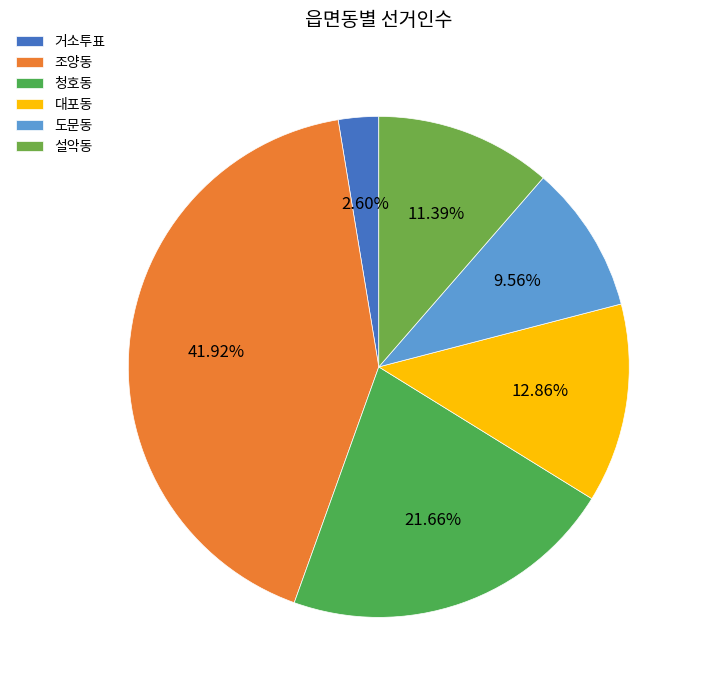

Approximately how many times larger is the value at 거소투표 compared to 청호동?

0.1